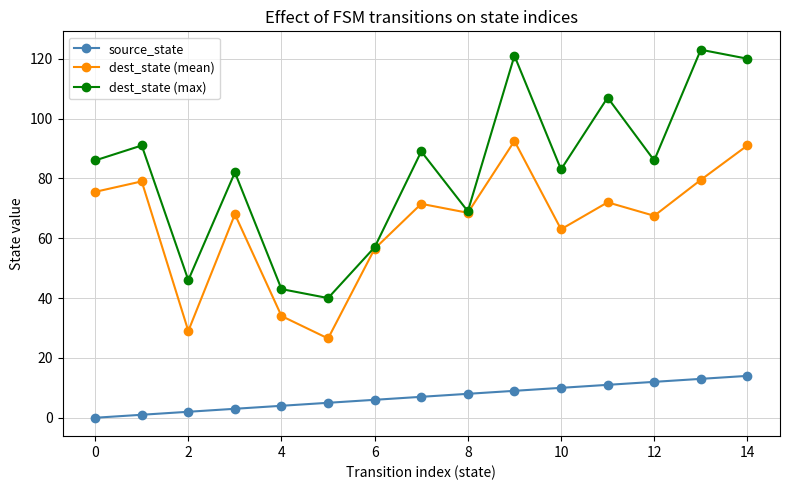

What is the highest value of the dest_state (max) series?

123.0